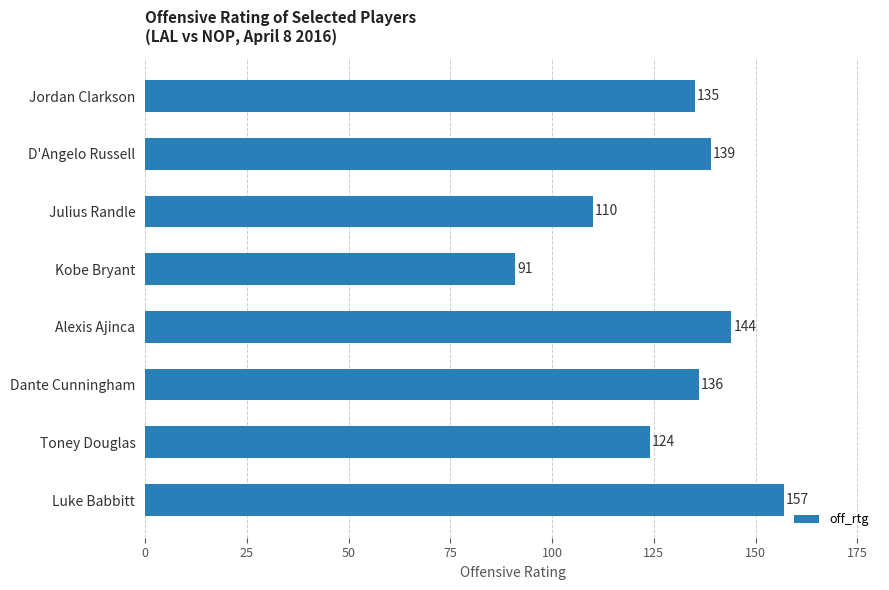

Is it true that the value at Kobe Bryant is 30?

False